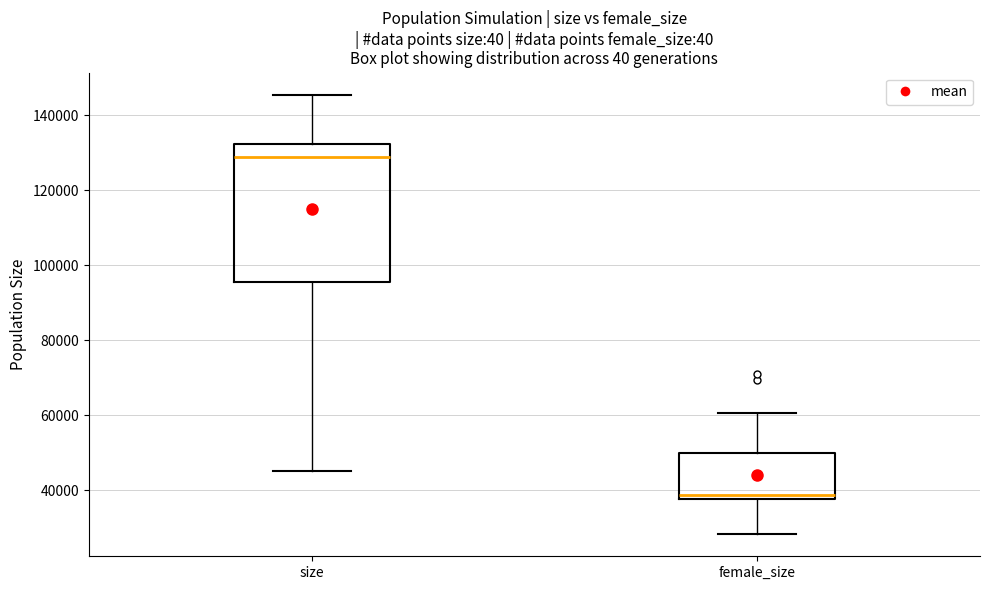

Which box's median line is the lowest?

female_size